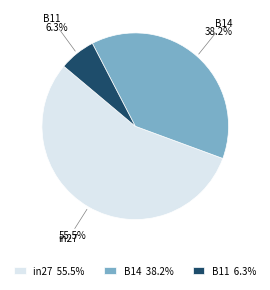

Combined, do B14 and in27 account for over 50%?

Yes